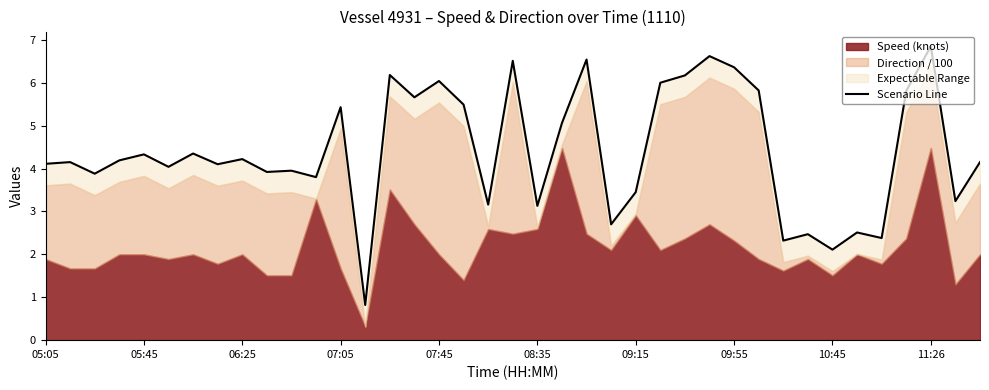

Count the number of values greater than 4.

24